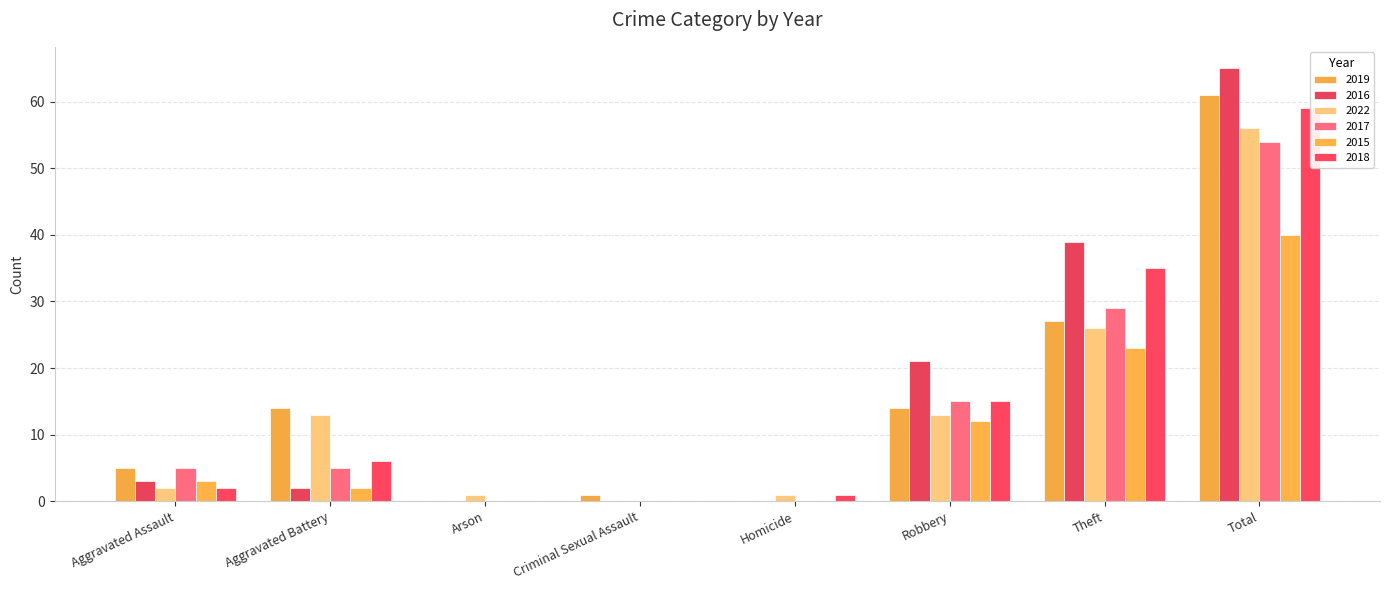

What are all the series names shown in the legend?

2019, 2016, 2022, 2017, 2015, 2018